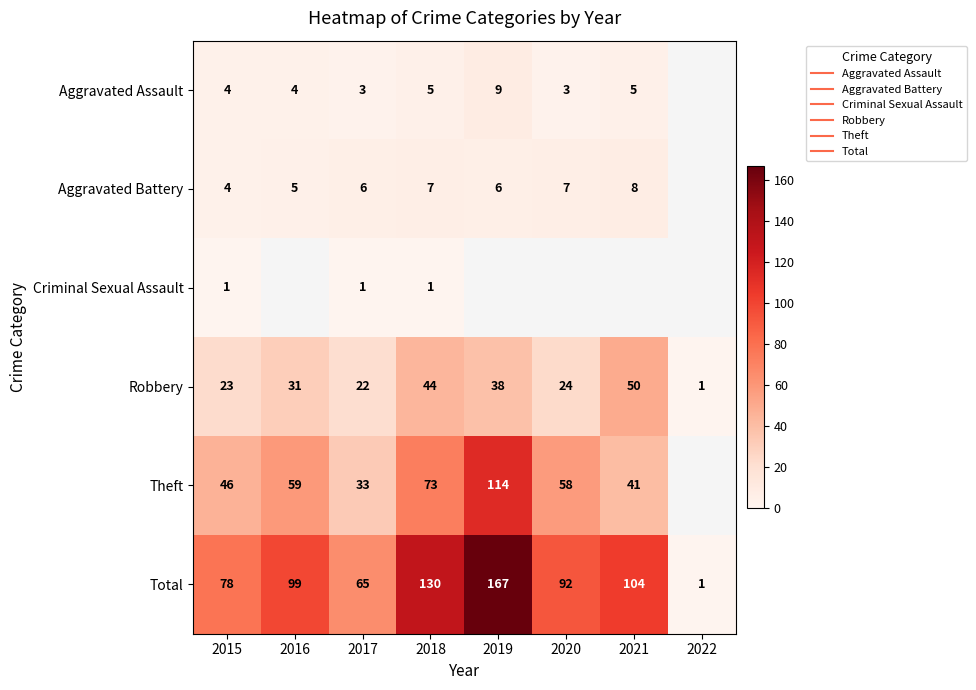

At how many categories does at least one series exceed 60?

7